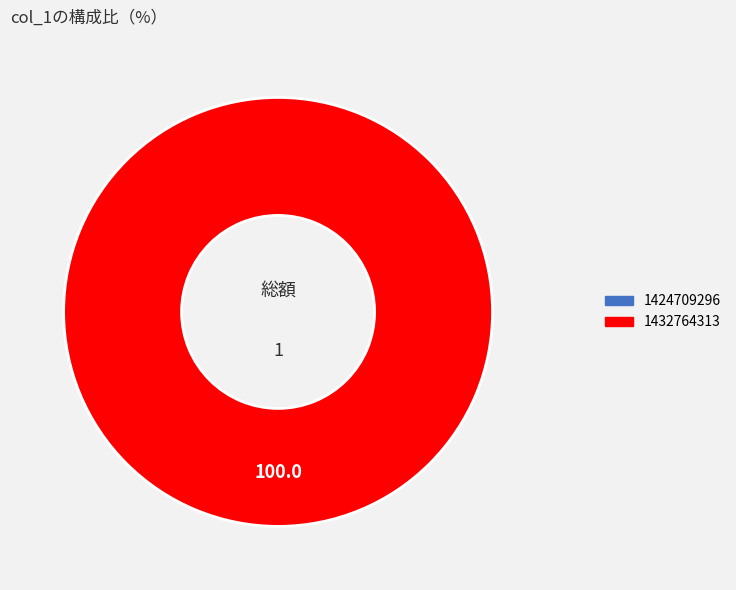

What percentage do 1432764313 and 1424709296 together represent?

100.0%